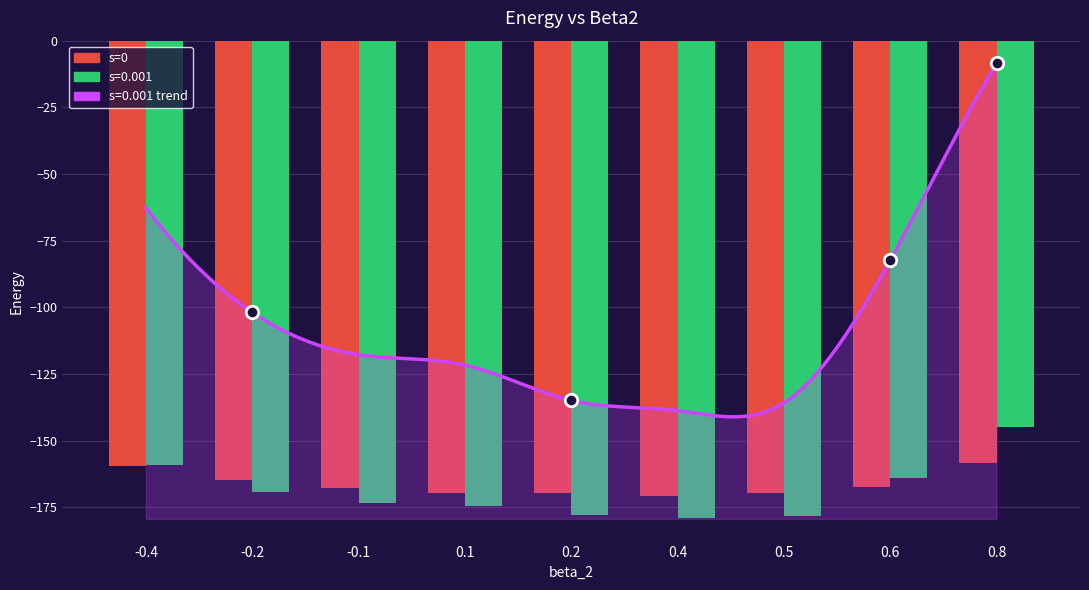

At which category does the chart reach its peak across all series?

0.8